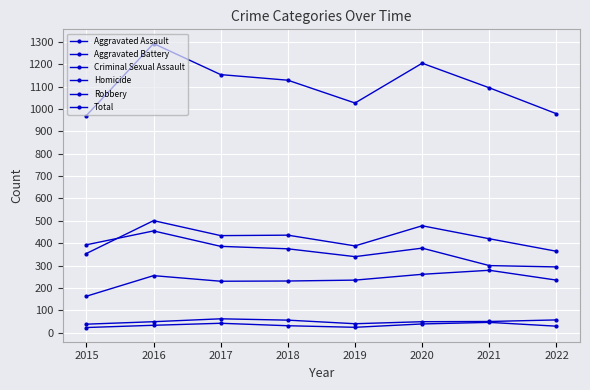

What is the difference between the second highest and second lowest values in the Homicide series?

18